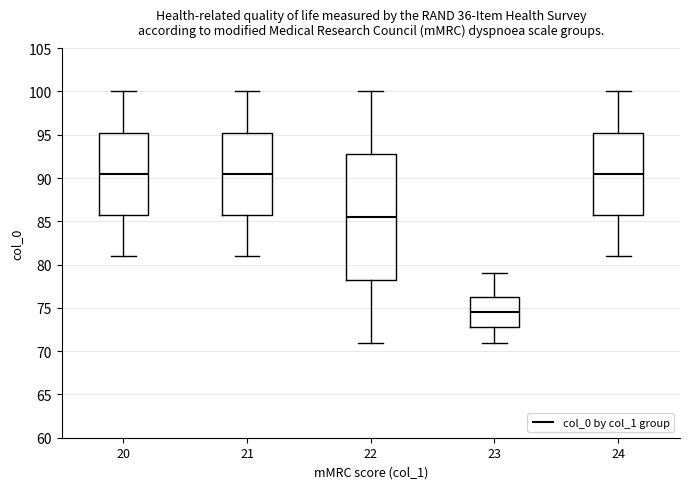

Comparing the boxes themselves (not the whiskers), which one is the tallest?

22